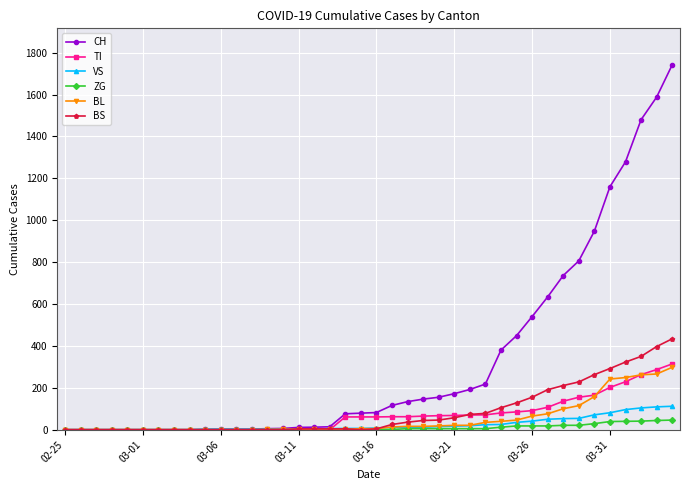

How many data points in VS are less than 8?

20